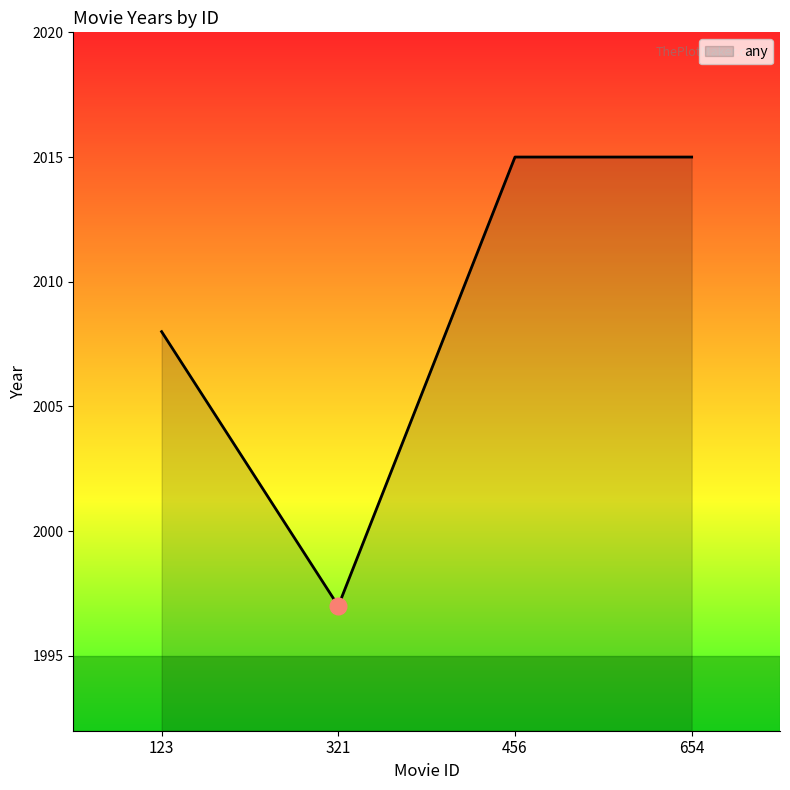

What is the ratio of the value at 456 to the value at 654?

1.0